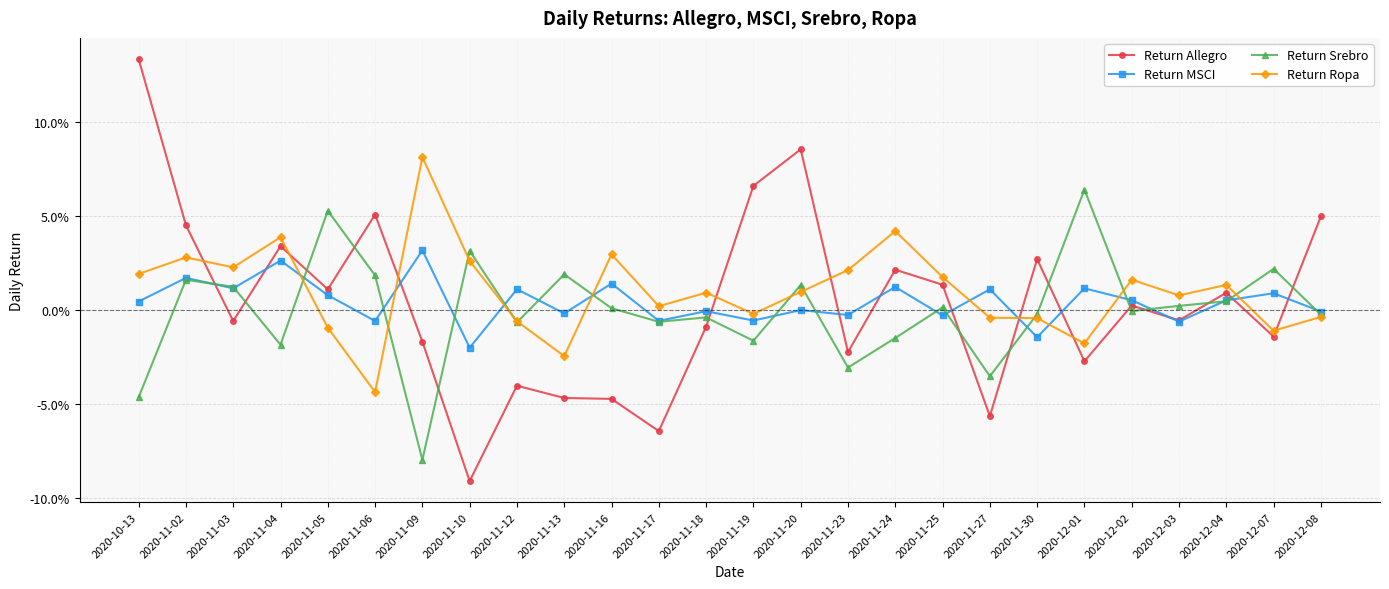

What is the label of the 13th point from the right?

2020-11-19